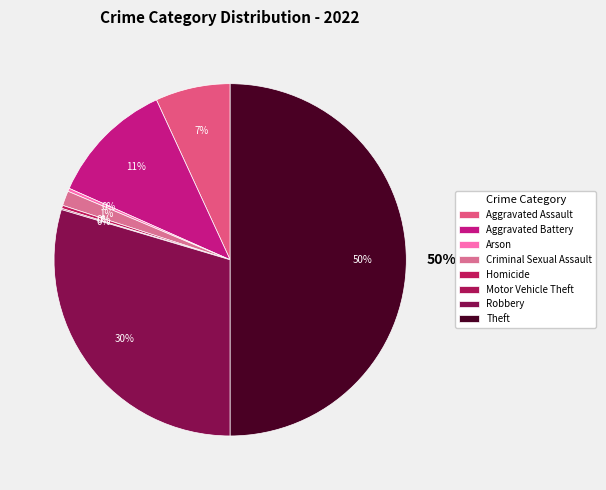

What portion of the pie excludes Aggravated Battery?

88.5%